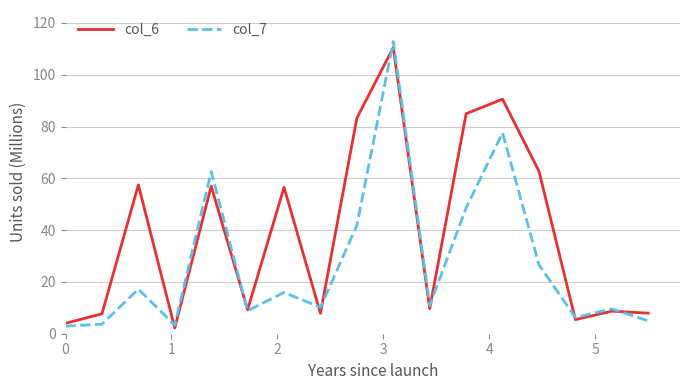

How many lines are shown in the chart?

2